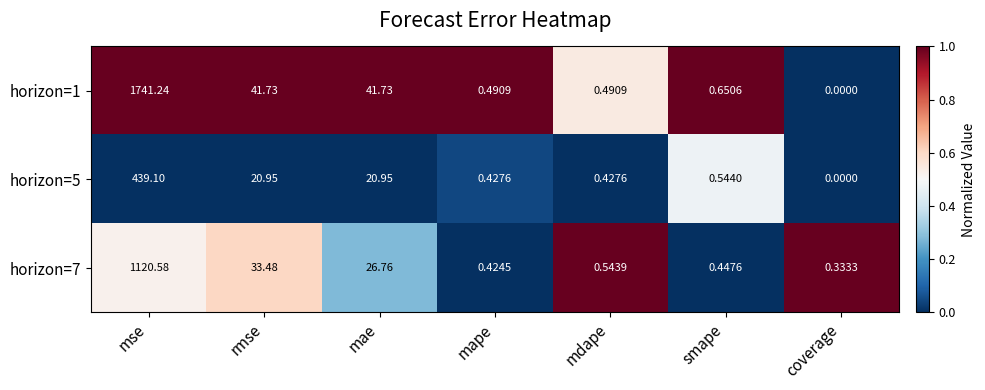

At which category does the chart reach its peak across all series?

mse